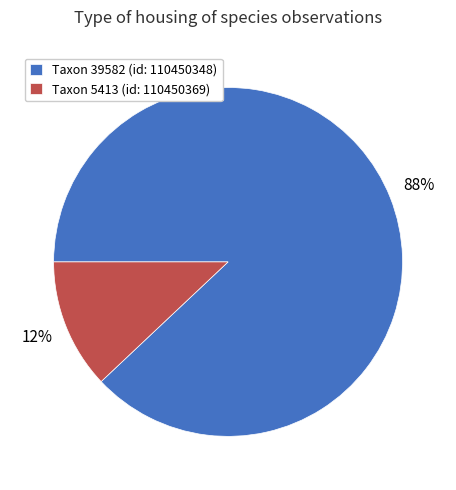

To the nearest percent, what portion does Taxon 39582 (id: 110450348) represent?

88%